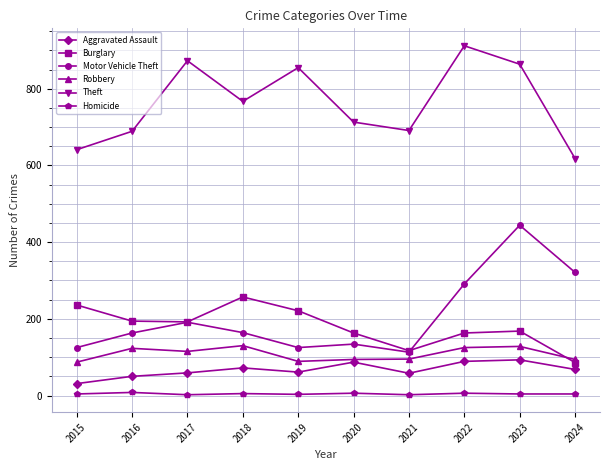

What is the maximum value shown in the chart?

912